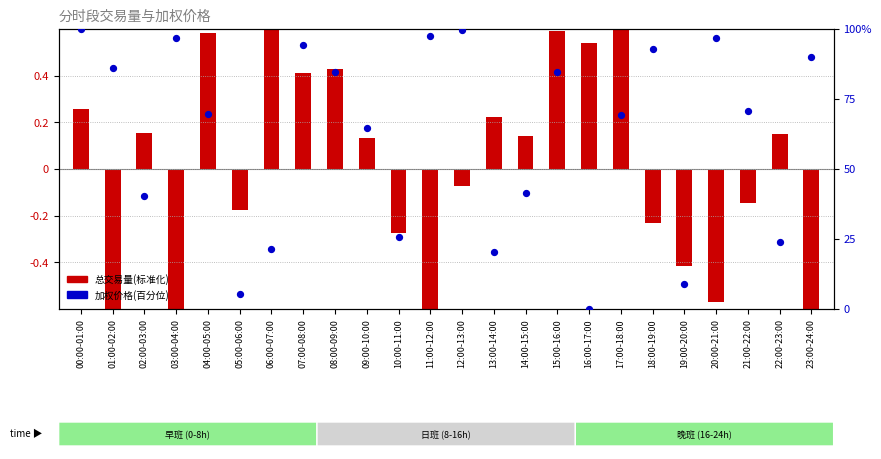

Which series contains the lowest Y value?

总交易量(标准化)